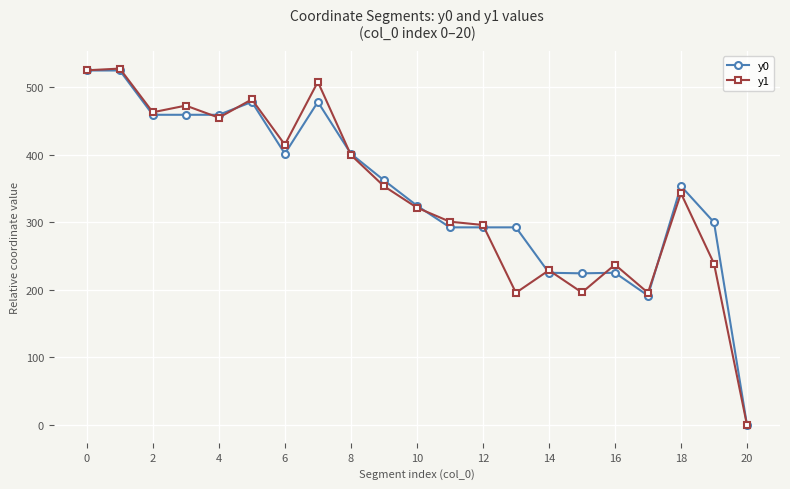

Which series has the largest total across all categories?

y0